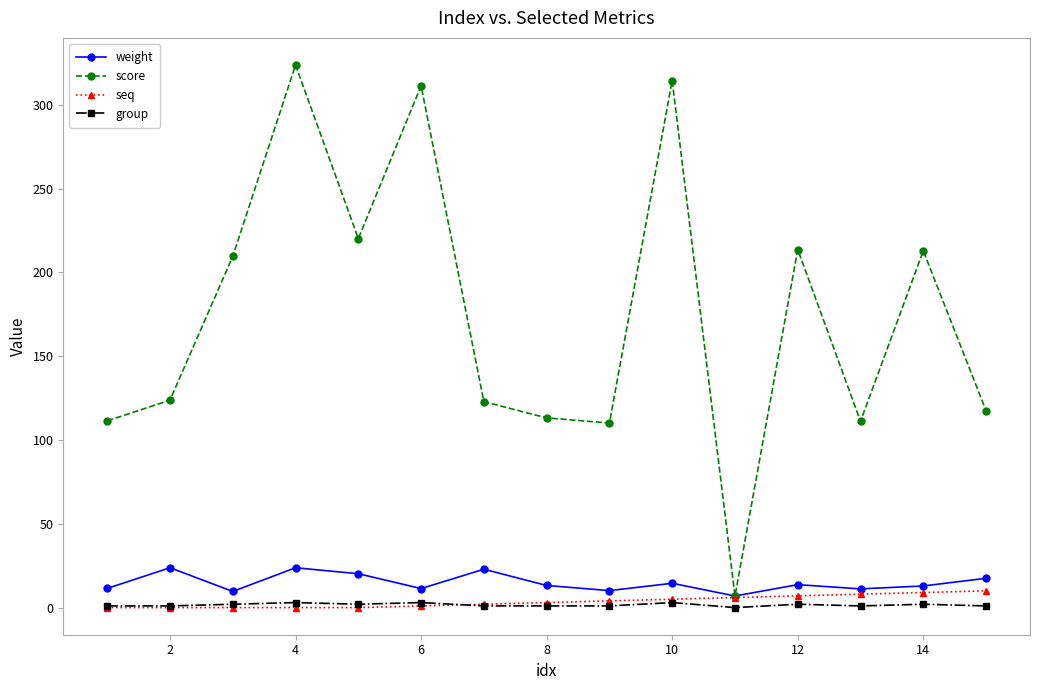

Which series has the largest range (max minus min)?

score